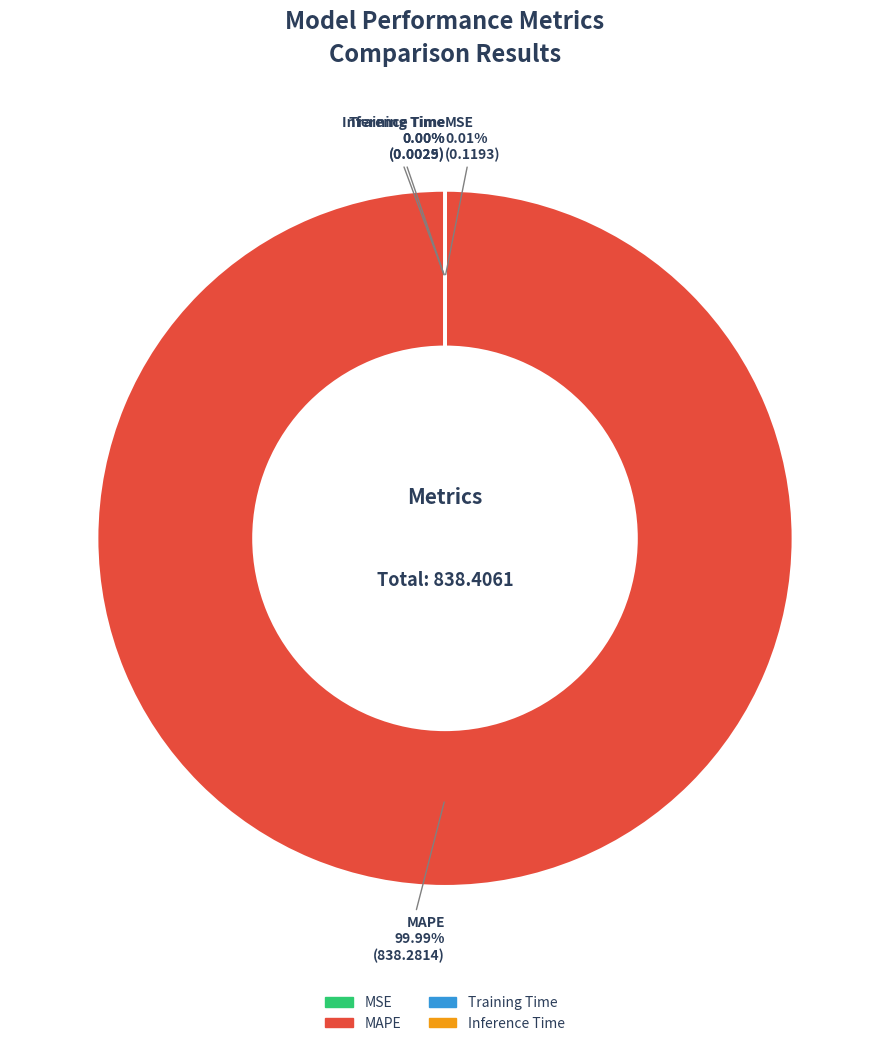

Is there any slice that represents more than half of the pie?

Yes